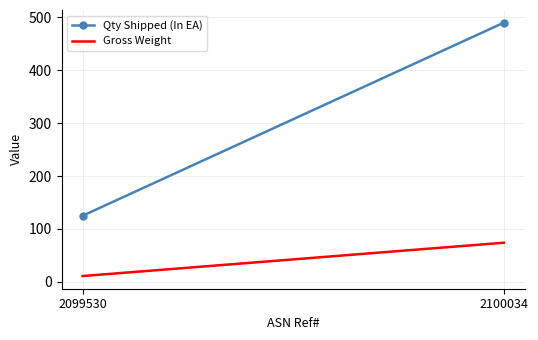

What is the spread (max minus min) of values at 2100034?

416